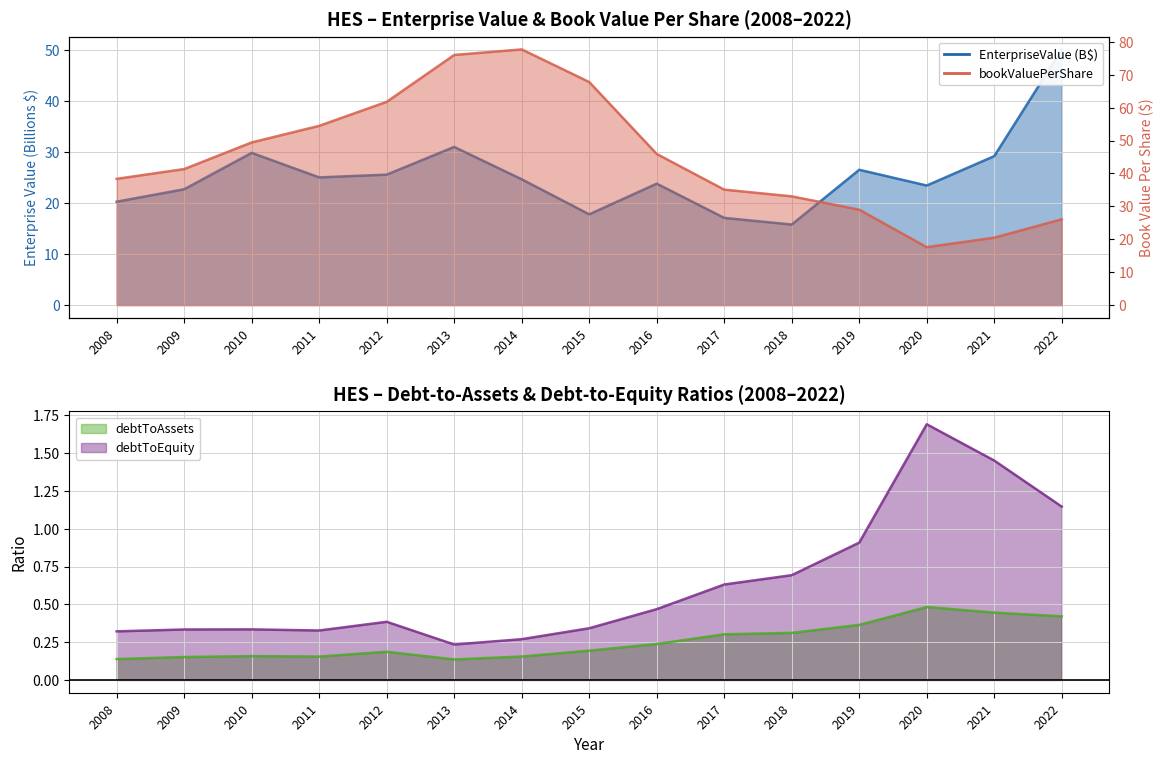

What is the difference between the debtToAssets values at 2022 and 2017?

0.1